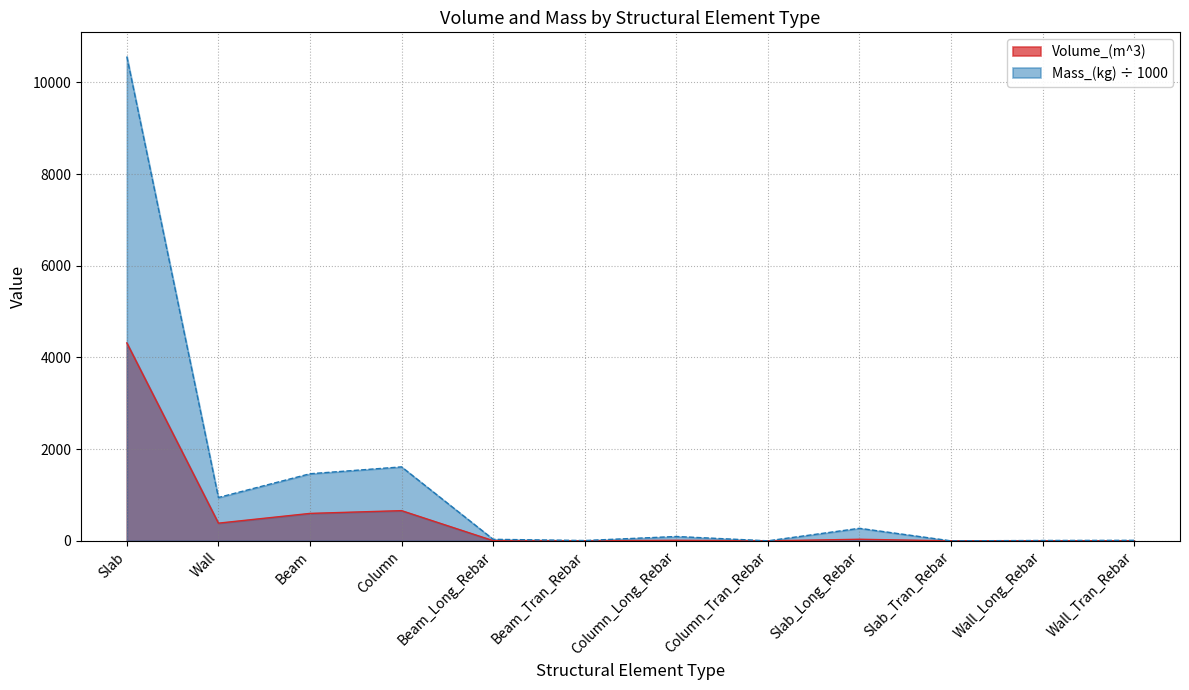

What is the sum of the Volume_(m^3) values at Wall_Tran_Rebar and Slab?

4319.7